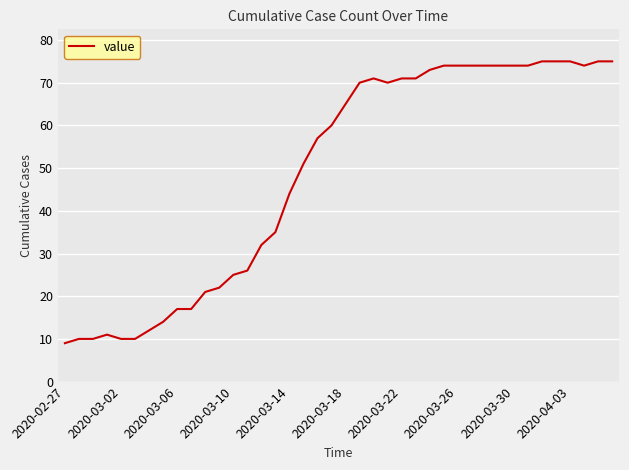

How many lines are shown in the chart?

1